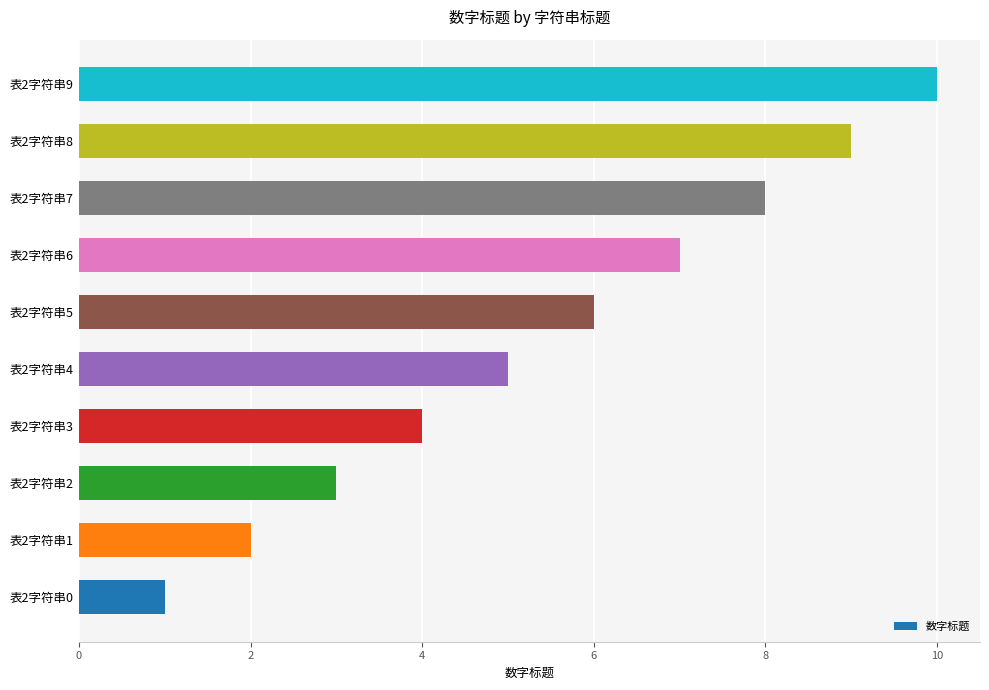

Is it true that the value at 表2字符串1 is 2?

True